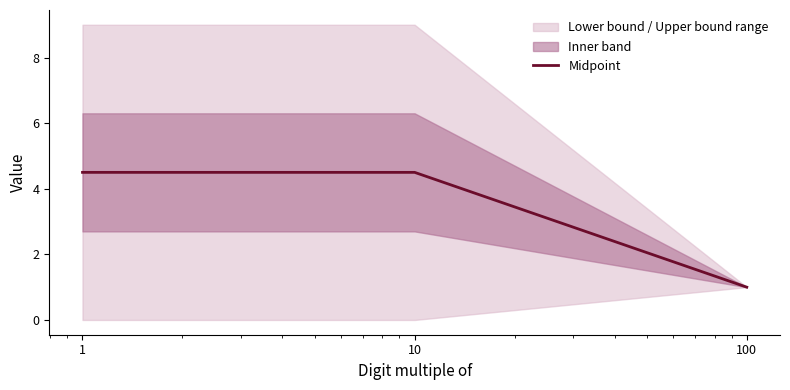

Which category has the highest value across all series?

1